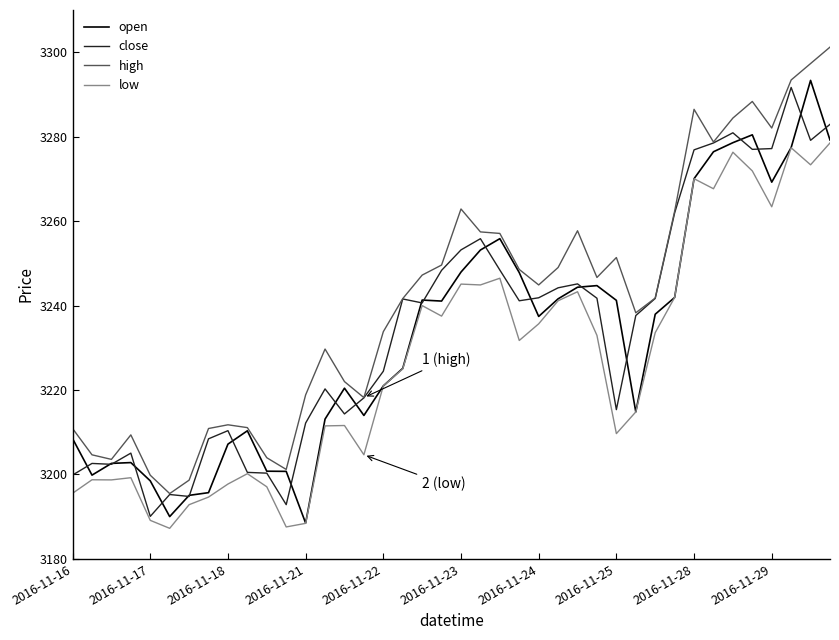

Is this an area chart (filled region under the line)?

No